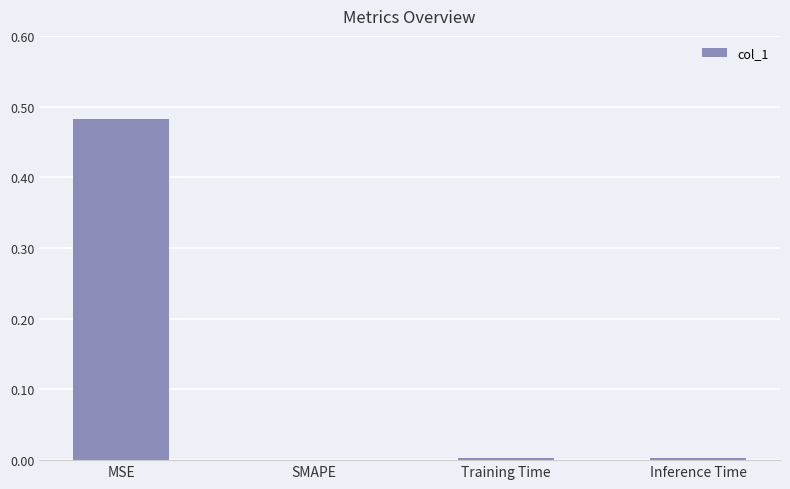

True or false: the data shows -0.2 at SMAPE.

False